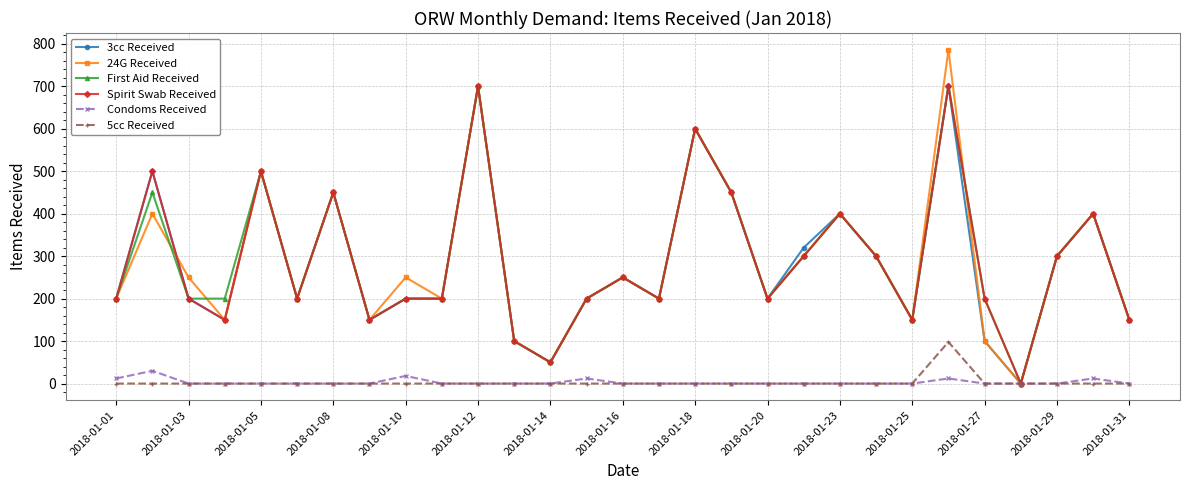

What are all the series names shown in the legend?

3cc Received, 24G Received, First Aid Received, Spirit Swab Received, Condoms Received, 5cc Received